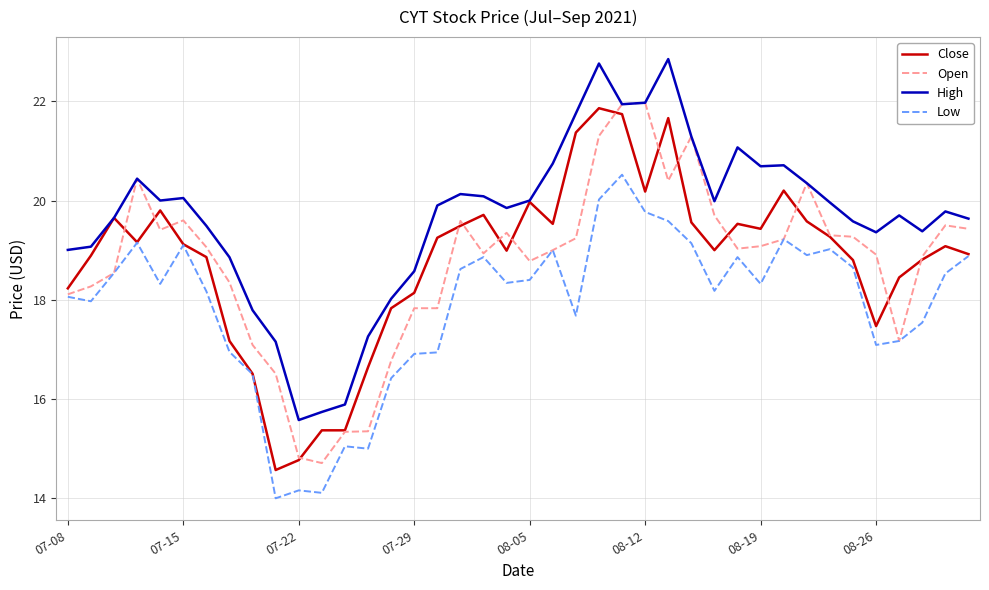

Which series has the largest total across all categories?

High